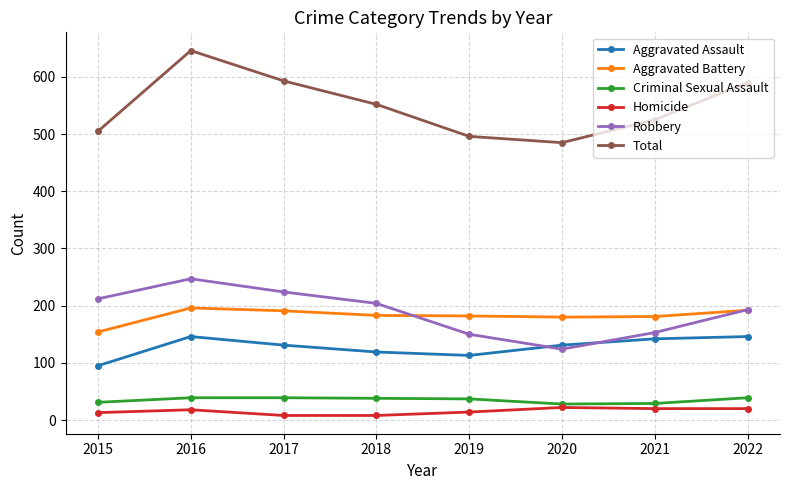

Is it true that Aggravated Battery equals 196 at 2016?

True